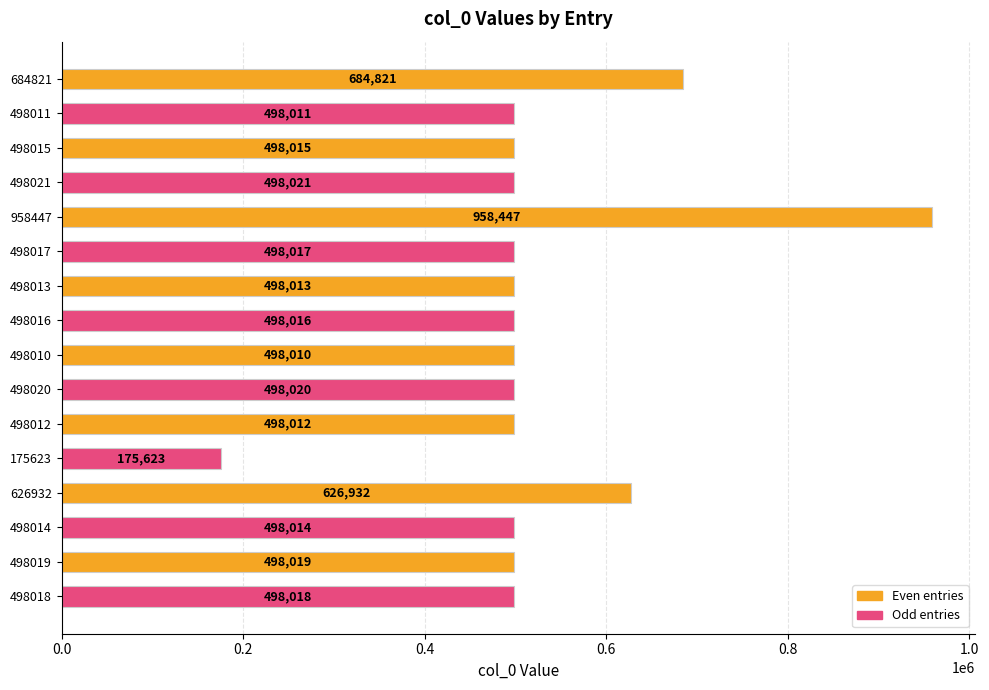

What is the difference between the values at 498018 and 498017?

1